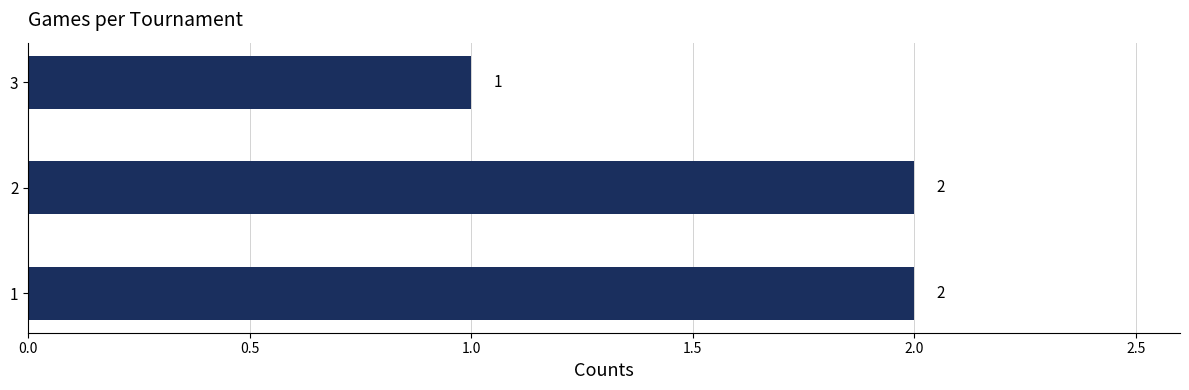

Approximately how many times larger is the value at 3 compared to 1?

0.5